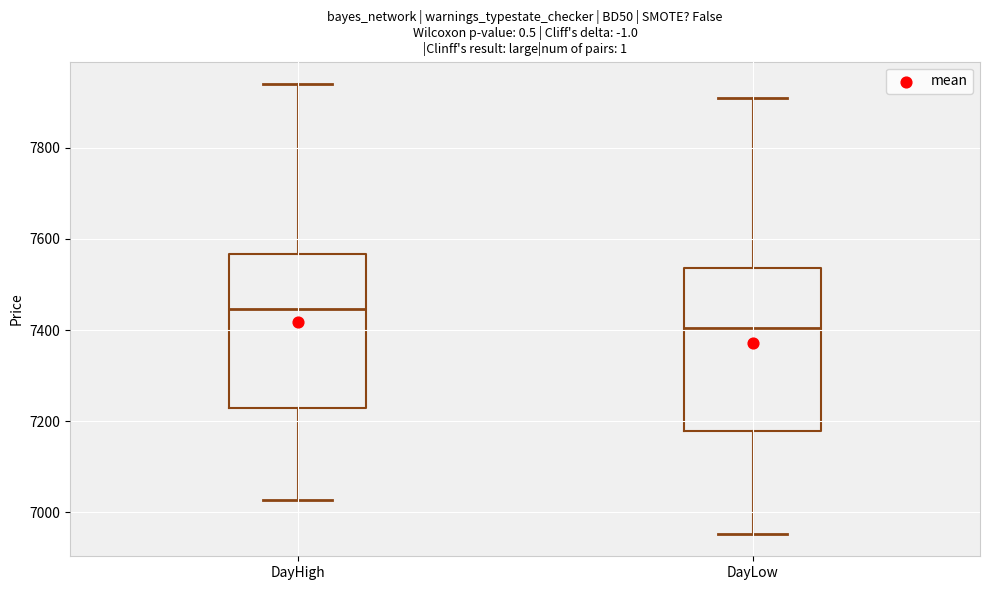

Which box has the highest median line?

DayHigh